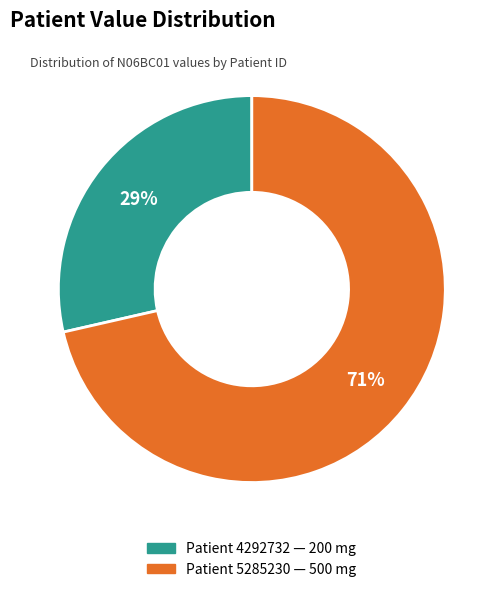

Is there any slice that represents more than half of the pie?

Yes